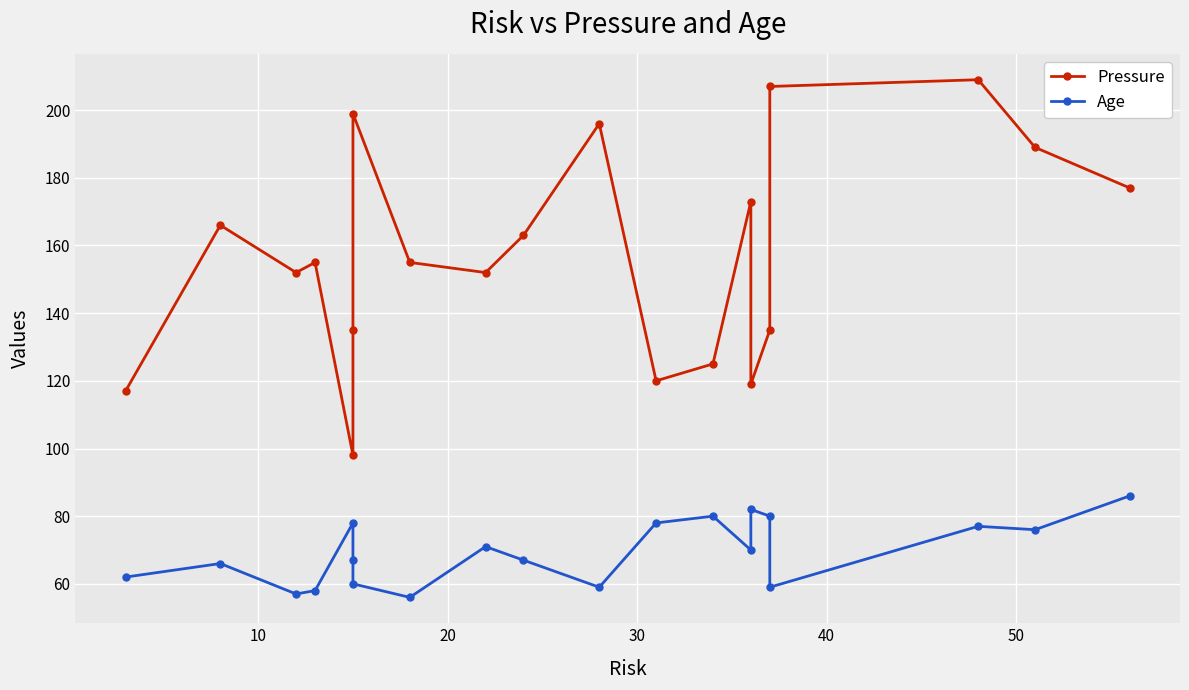

True or false: Pressure has more than 2 interior local peaks.

True